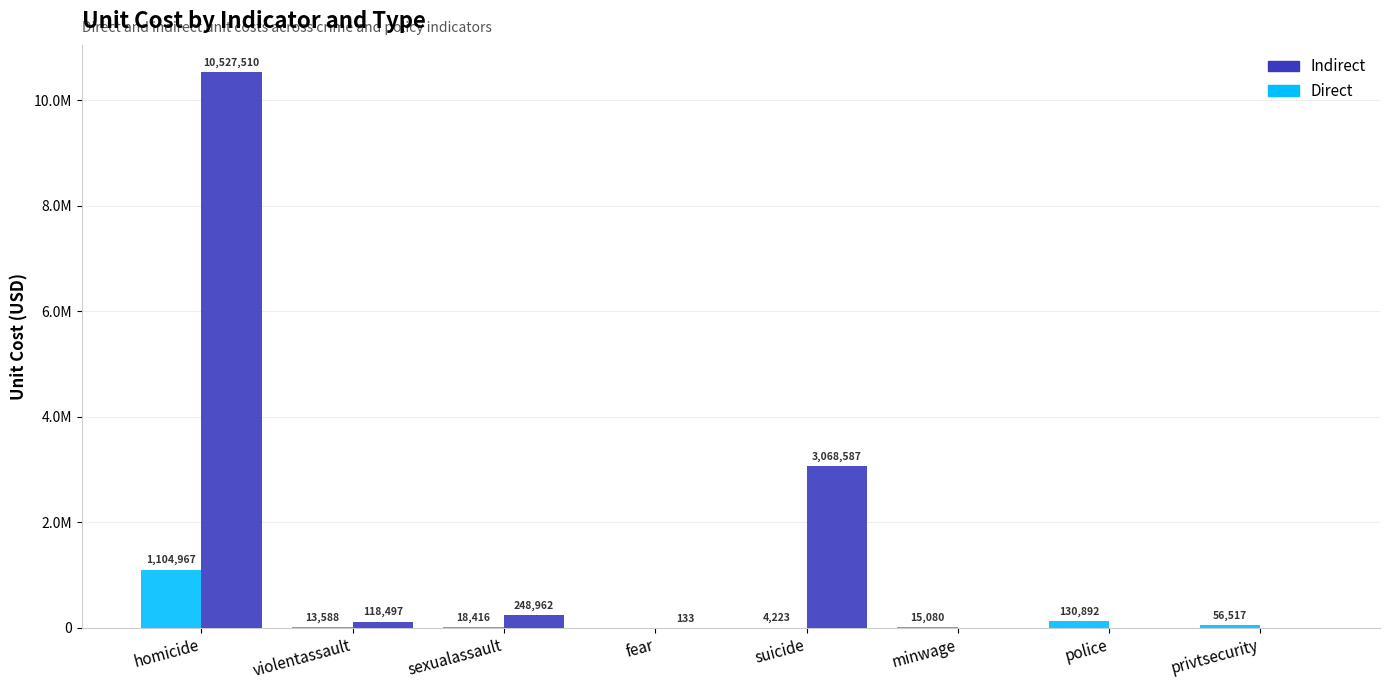

Are the bars horizontal?

No